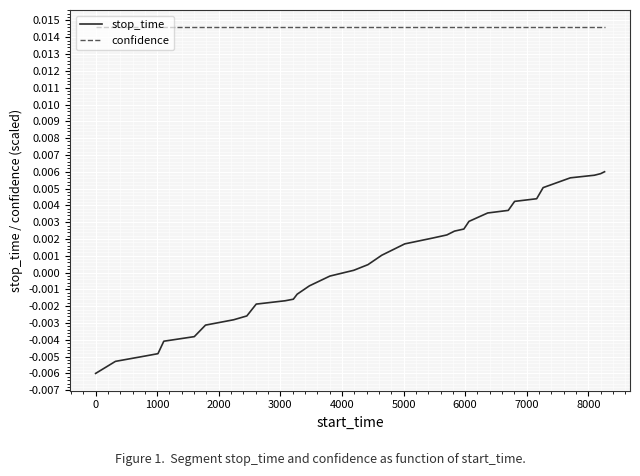

True or false: confidence and stop_time cross at least once.

False